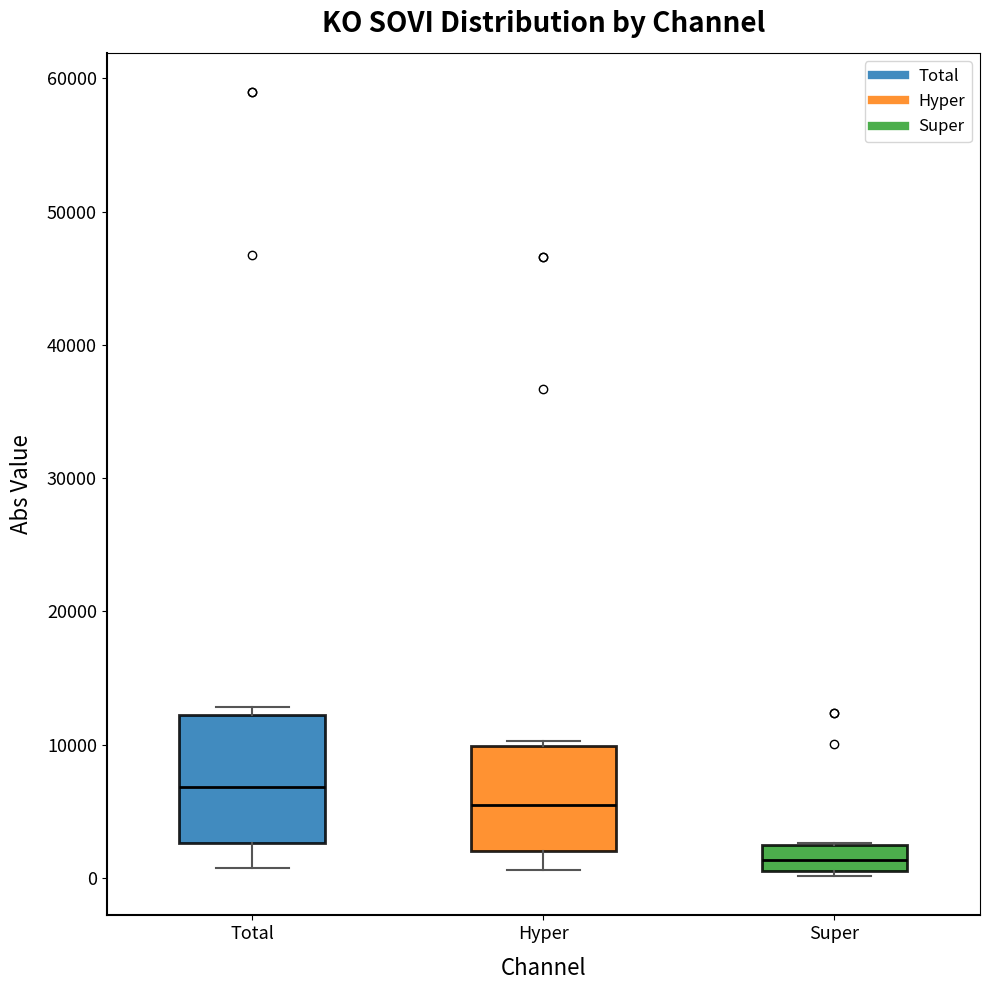

Reading left to right, read every box against the y-axis: the position of its median line, the range the box covers, and the ends of its whiskers. The values are not printed on the chart, so give them approximately, as read against the axis.

Total: median 7000, box 3000 to 12000, whiskers 1000 to 13000
Hyper: median 5000, box 2000 to 10000, whiskers 1000 to 10000 (just above the box's upper edge)
Super: median 1000 (inside the box), box 1000 to 2000, whiskers 0 to 3000